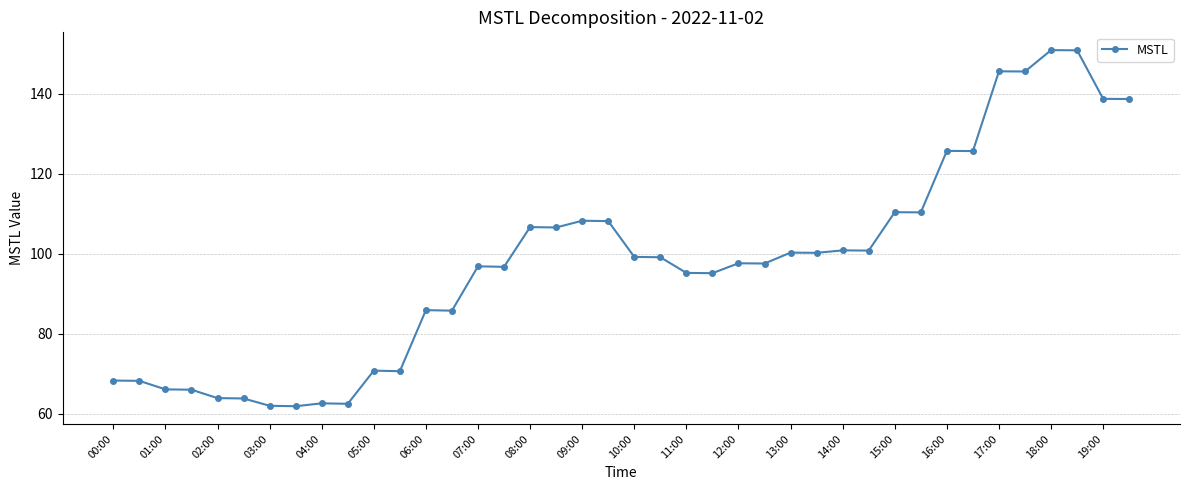

What is the value of the 1st point from the left?

68.3